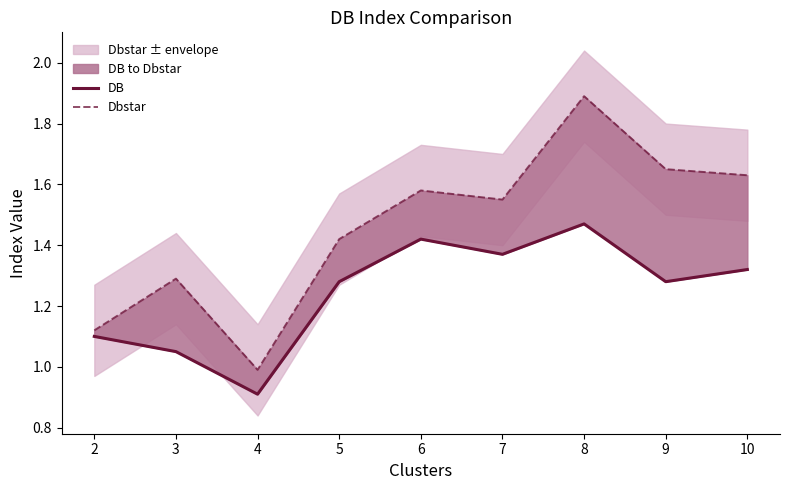

Which label corresponds to the largest value in the chart?

8